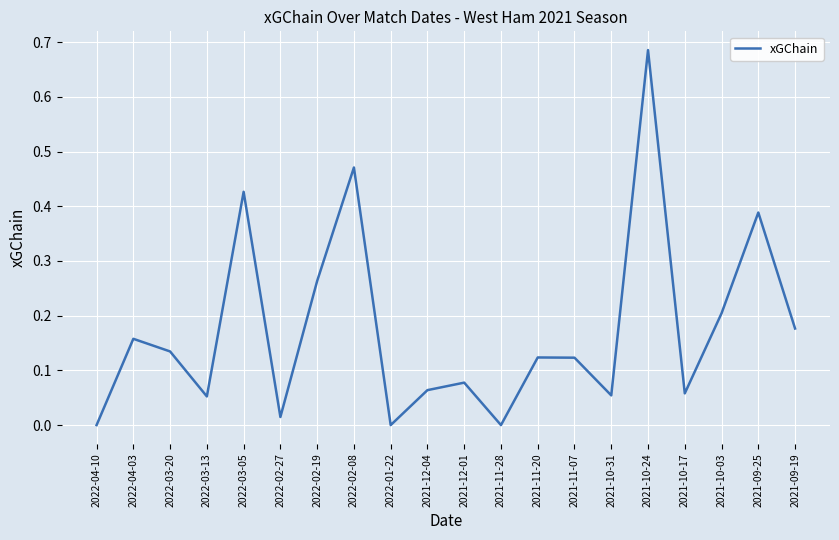

Which label corresponds to the largest value in the chart?

2021-10-24